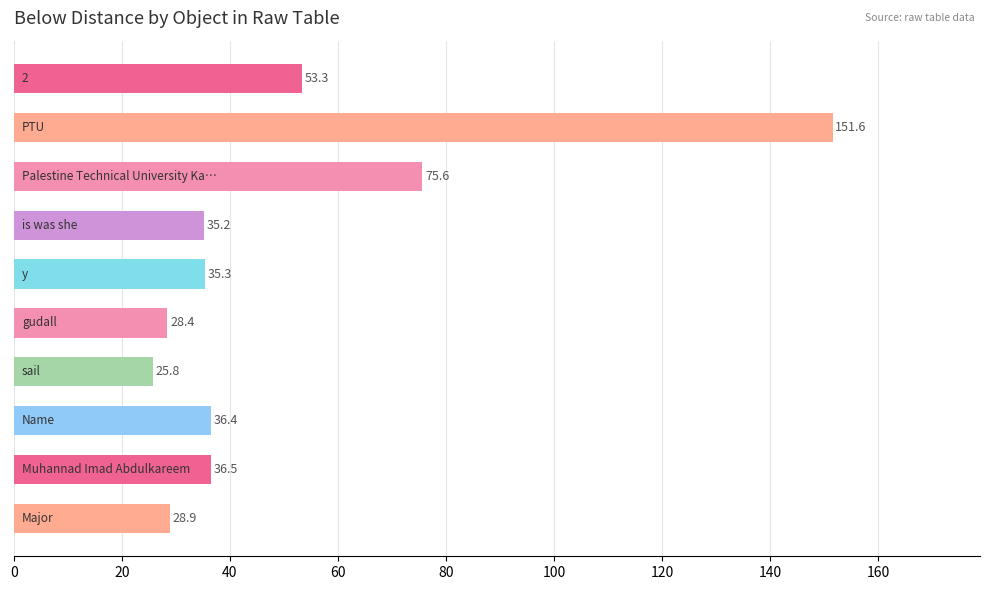

What is the average value?

50.7